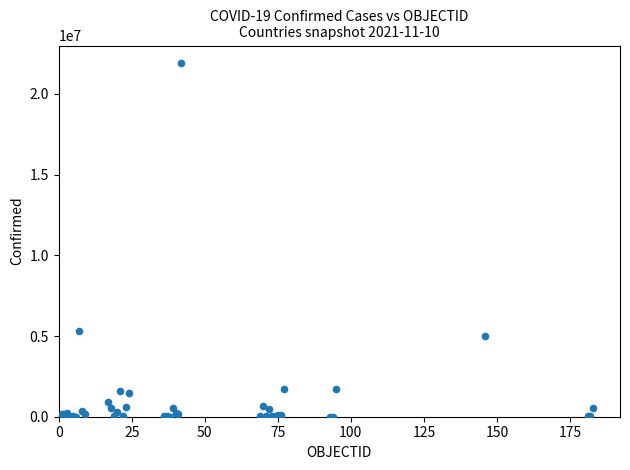

What Y value in the scatter plot is closest to 10949824?

5299418